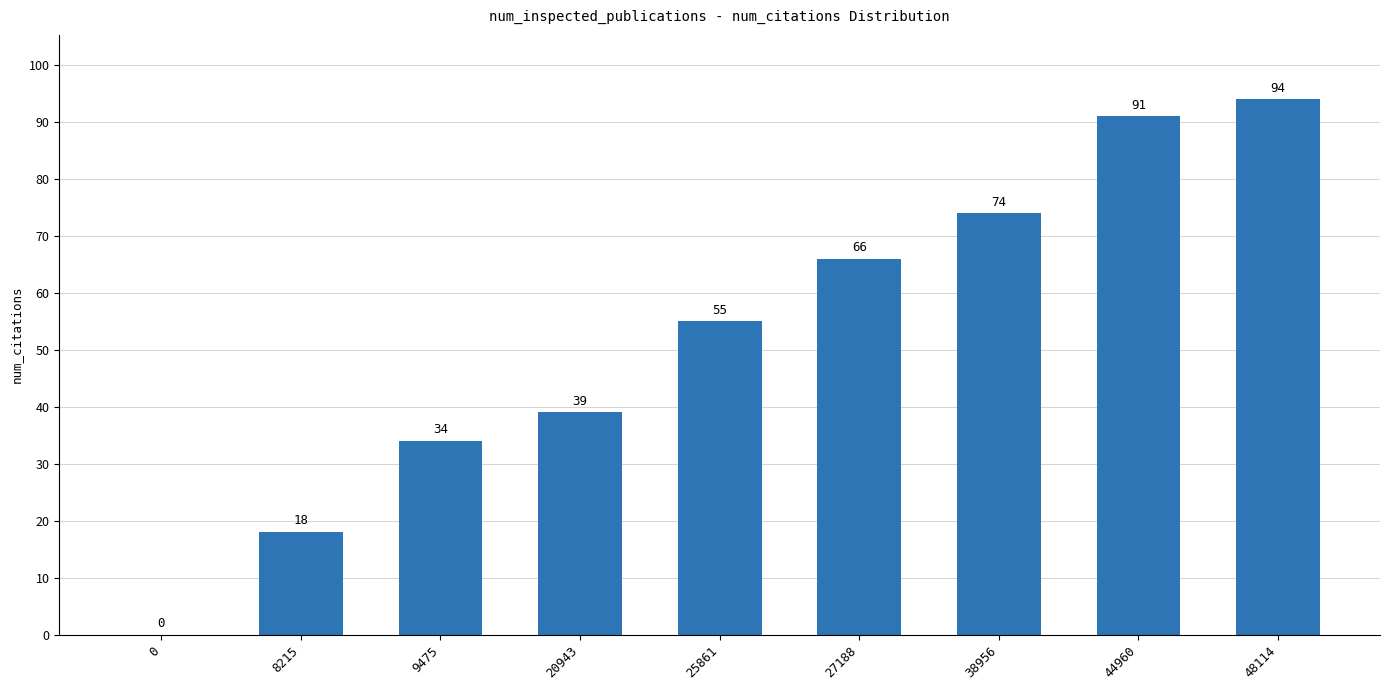

What is the maximum value shown in the chart?

94